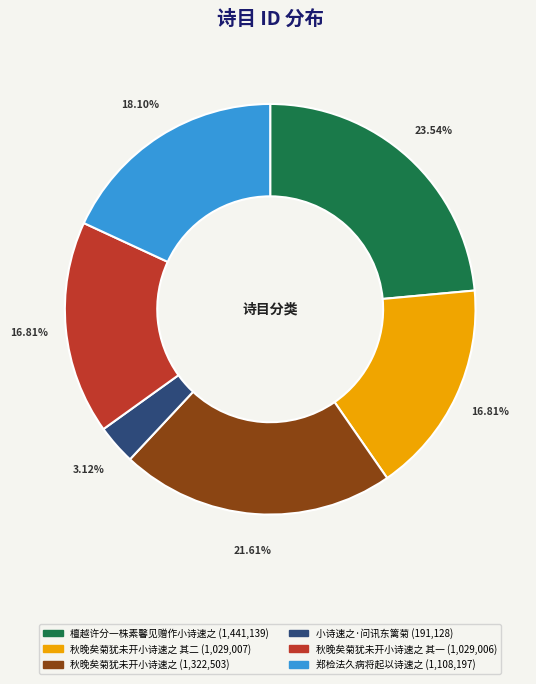

To the nearest percent, what is the difference between the largest and smallest slice percentages?

20%